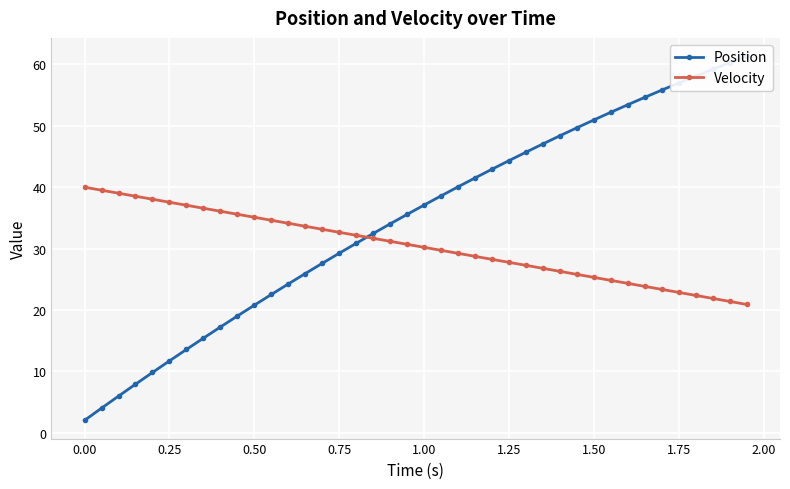

How many series are shown in this chart?

2